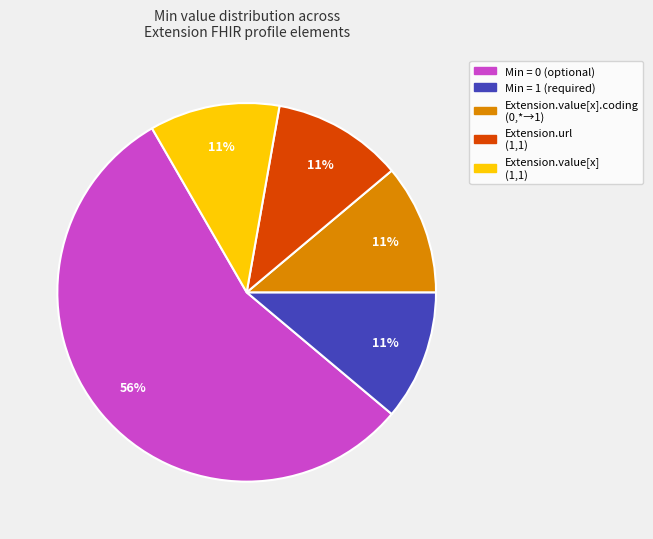

To the nearest percent, what is the average slice percentage?

20%